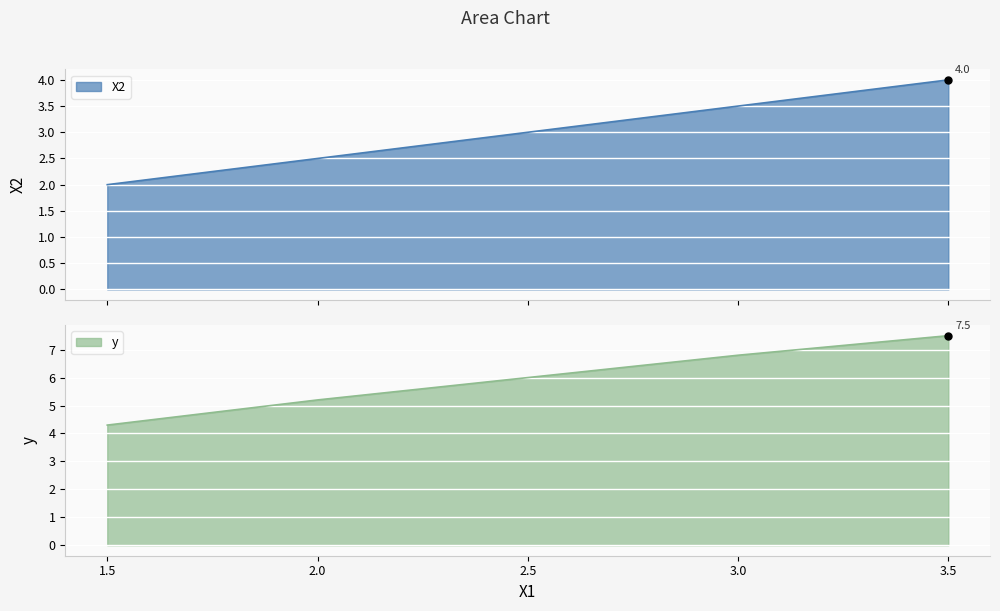

Which series has the largest total across all categories?

y